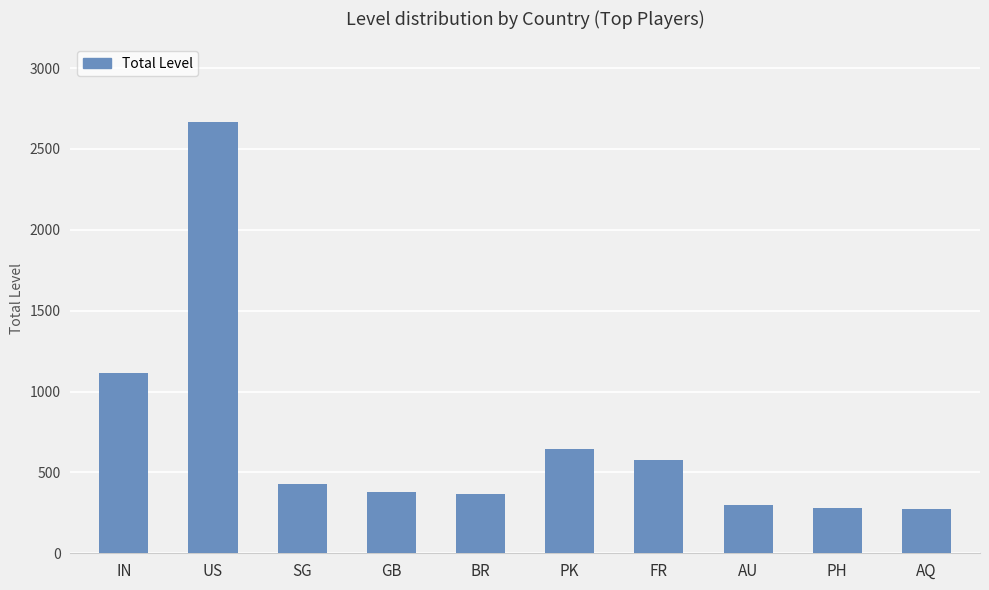

What is the value of the 10th bar from the left?

275